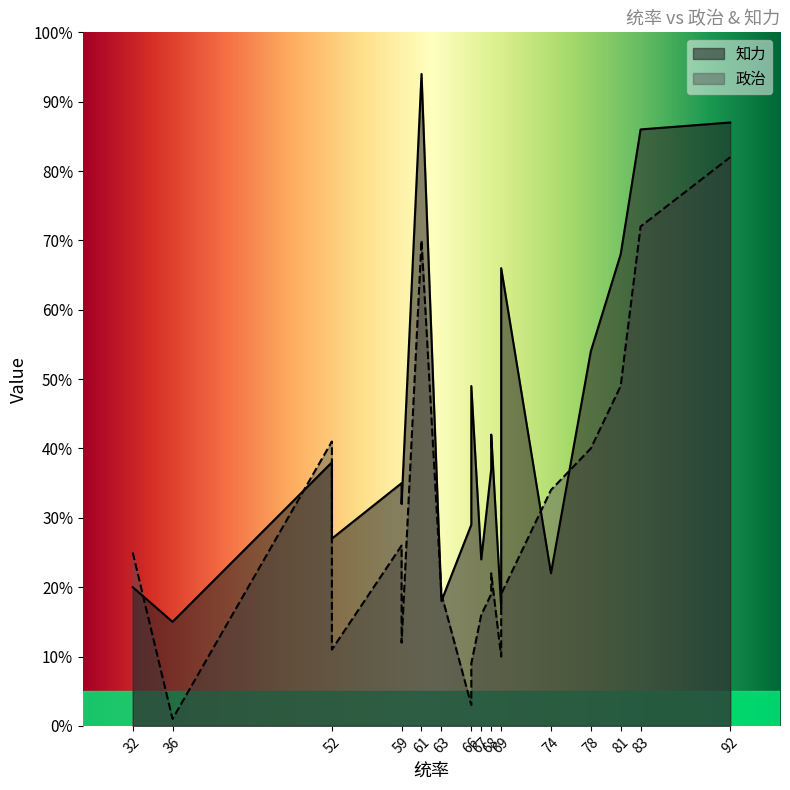

After their last crossing, which series has the higher values: 知力 or 政治?

知力